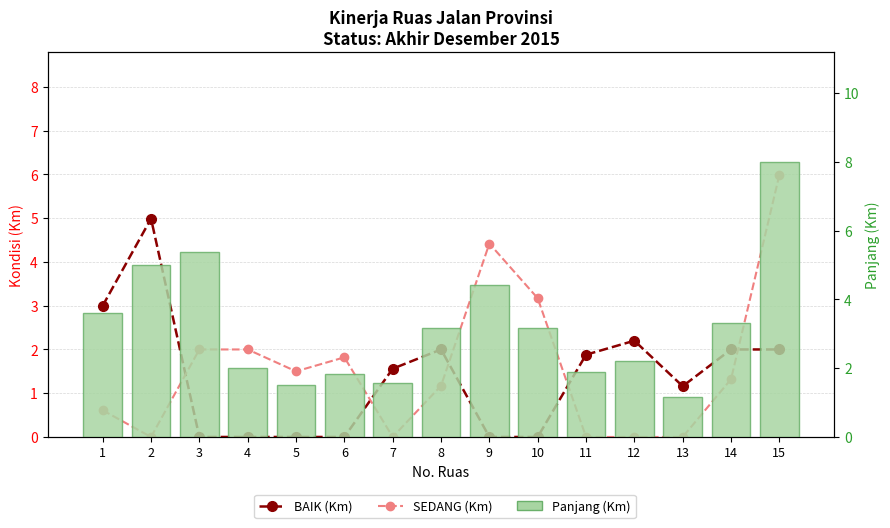

How many groups of bars are there?

15